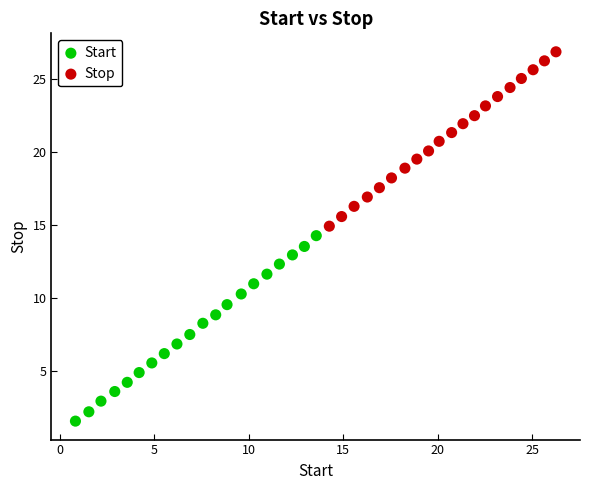

What are all the series names shown in the legend?

Start, Stop